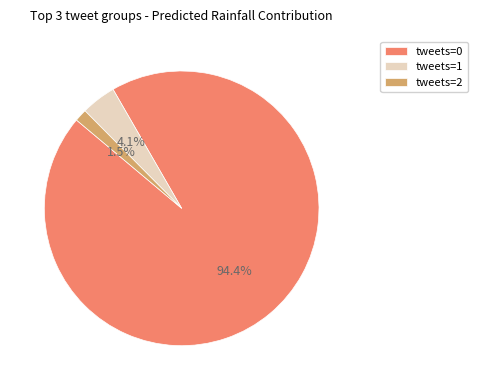

Combined, what portion of the pie is tweets=0 and tweets=2?

95.9%